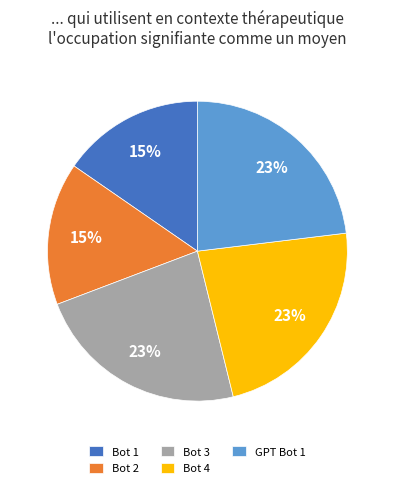

What percentage is the Bot 1 slice, to the nearest percent?

15%